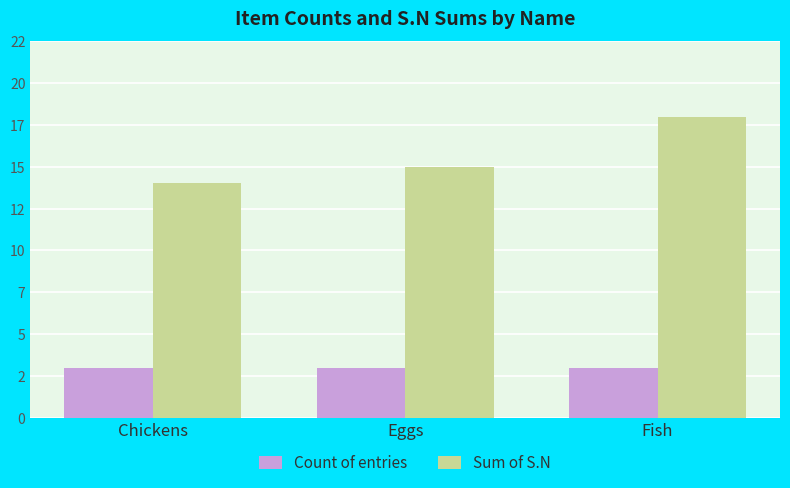

Does the chart contain stacked bars?

No